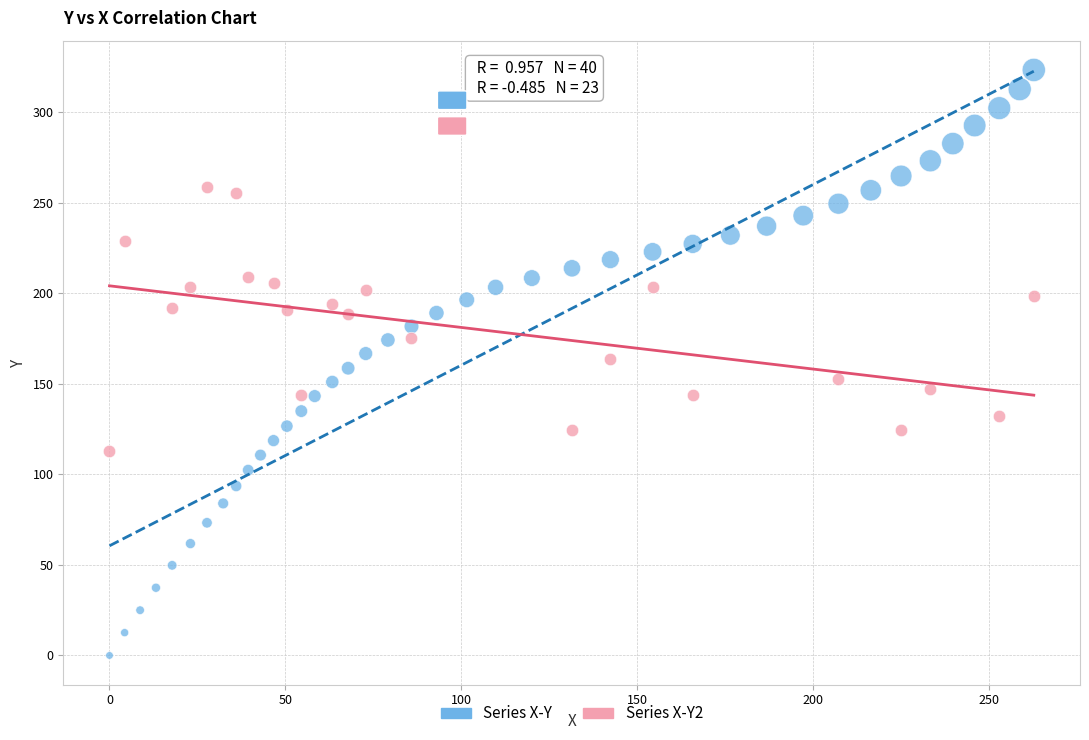

Which series reaches the maximum Y coordinate?

Series X-Y